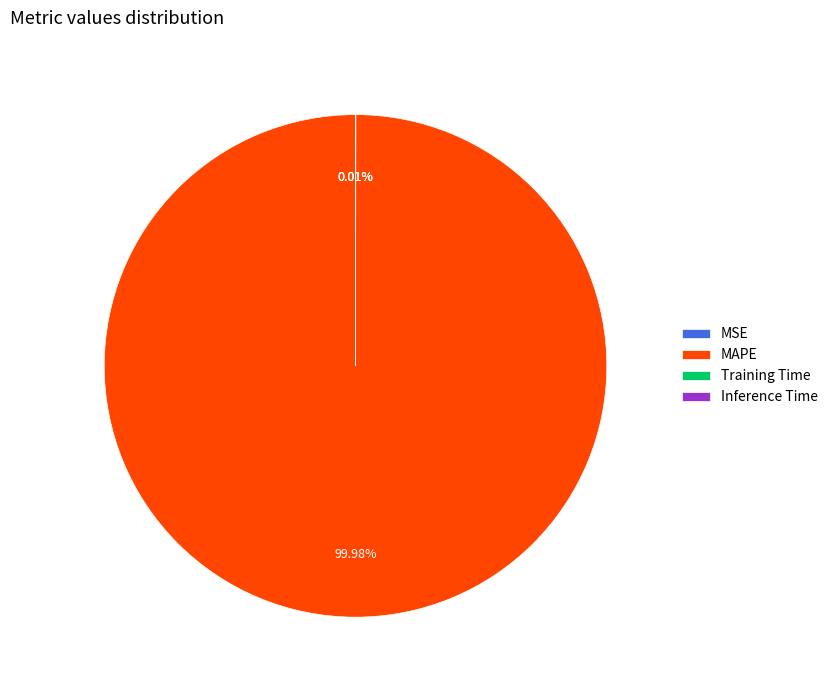

Which category has the biggest portion of the pie?

MAPE